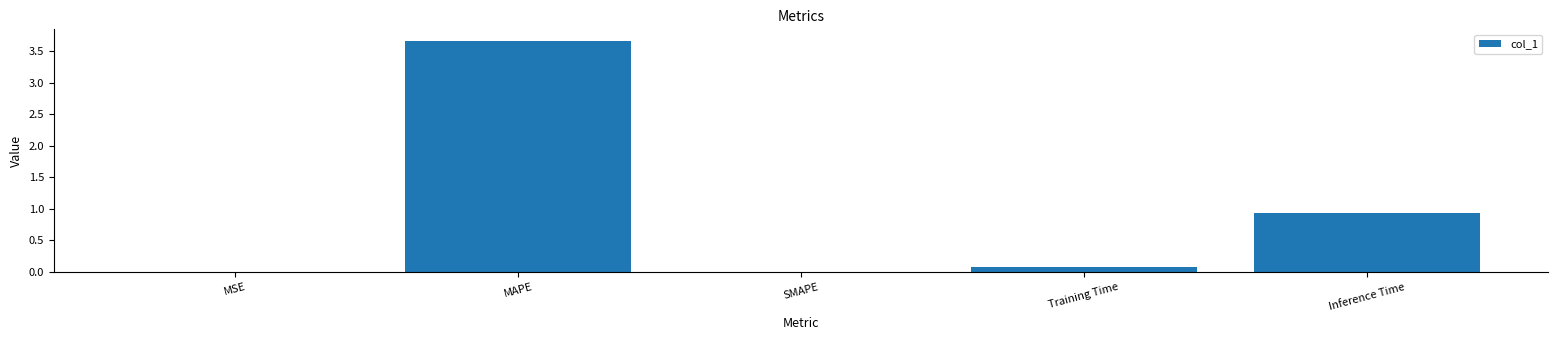

What is the change in value from MAPE to Inference Time?

-2.7